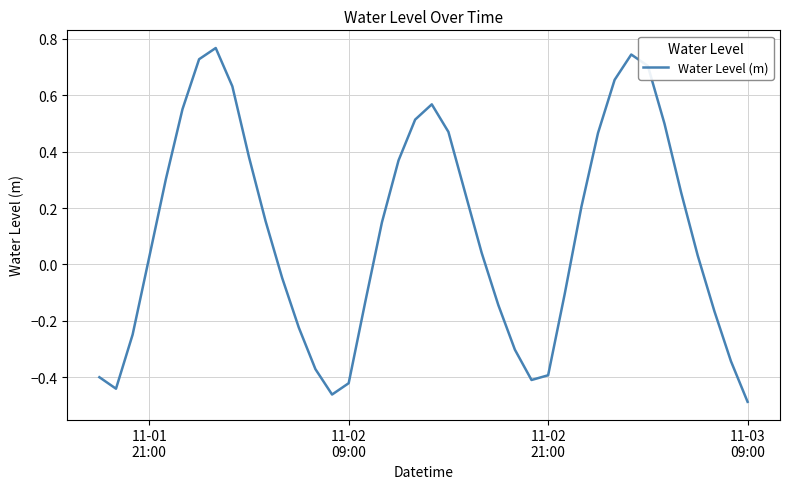

Does the chart display data point markers on the line(s)?

No